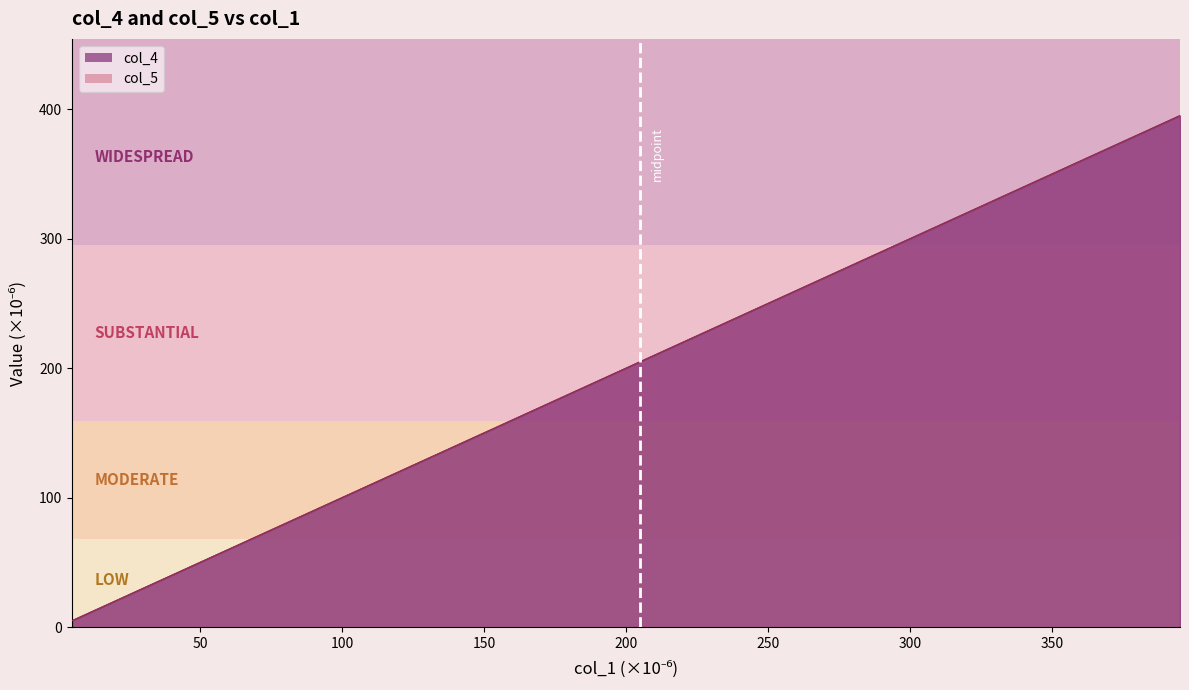

Is it true that col_4 equals 91.2 at 38?

False